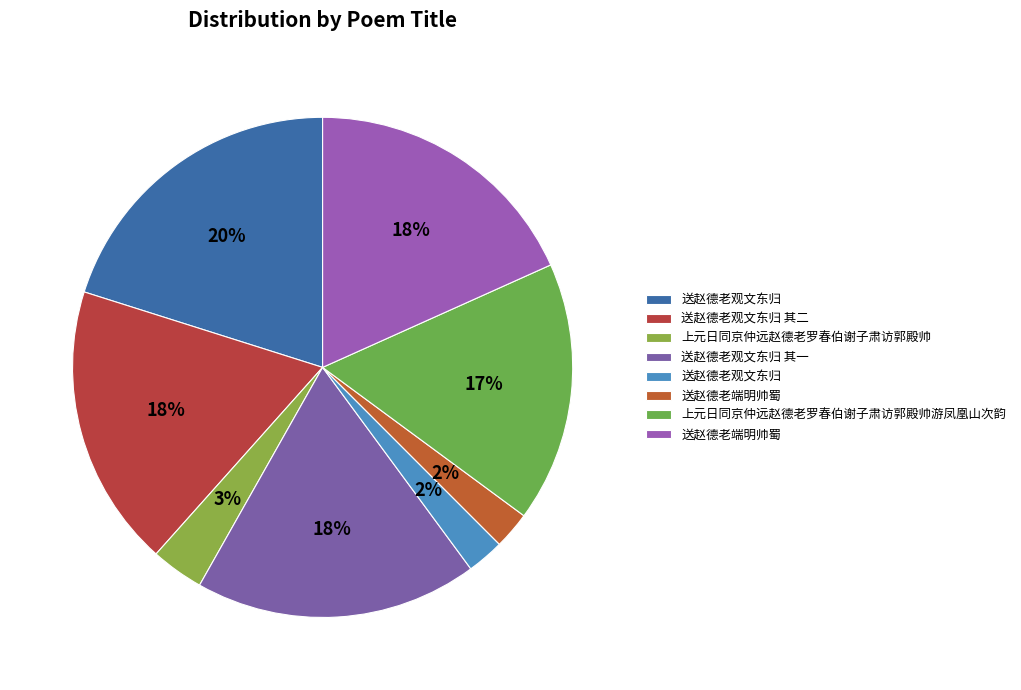

To the nearest percent, what is the average slice percentage?

12%